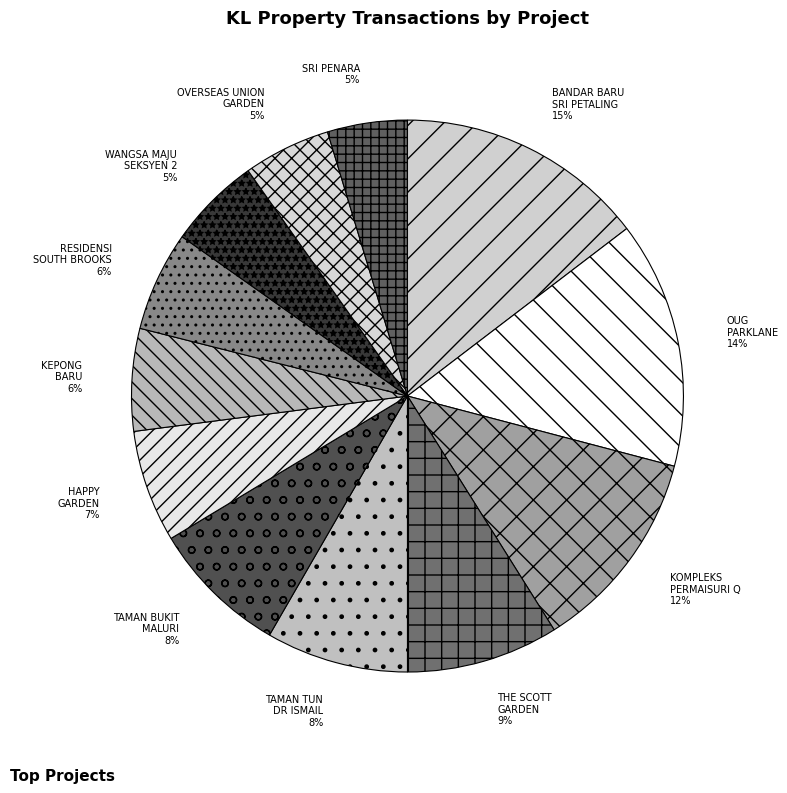

The HAPPY GARDEN slice represents 7% of the pie. True or false?

True